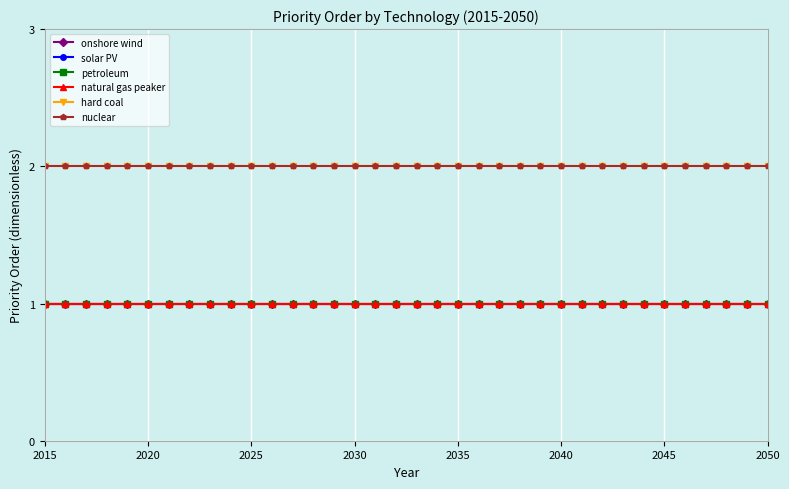

Reading right to left, what are all the values shown in this chart?

onshore wind: 1	1	1	1	1	1	1	1	1	1	1	1	1	1	1	1	1	1	1	1	1	1	1	1	1	1	1	1	1	1	1	1	1	1	1	1
solar PV: 1	1	1	1	1	1	1	1	1	1	1	1	1	1	1	1	1	1	1	1	1	1	1	1	1	1	1	1	1	1	1	1	1	1	1	1
petroleum: 1	1	1	1	1	1	1	1	1	1	1	1	1	1	1	1	1	1	1	1	1	1	1	1	1	1	1	1	1	1	1	1	1	1	1	1
natural gas peaker: 1	1	1	1	1	1	1	1	1	1	1	1	1	1	1	1	1	1	1	1	1	1	1	1	1	1	1	1	1	1	1	1	1	1	1	1
hard coal: 2	2	2	2	2	2	2	2	2	2	2	2	2	2	2	2	2	2	2	2	2	2	2	2	2	2	2	2	2	2	2	2	2	2	2	2
nuclear: 2	2	2	2	2	2	2	2	2	2	2	2	2	2	2	2	2	2	2	2	2	2	2	2	2	2	2	2	2	2	2	2	2	2	2	2